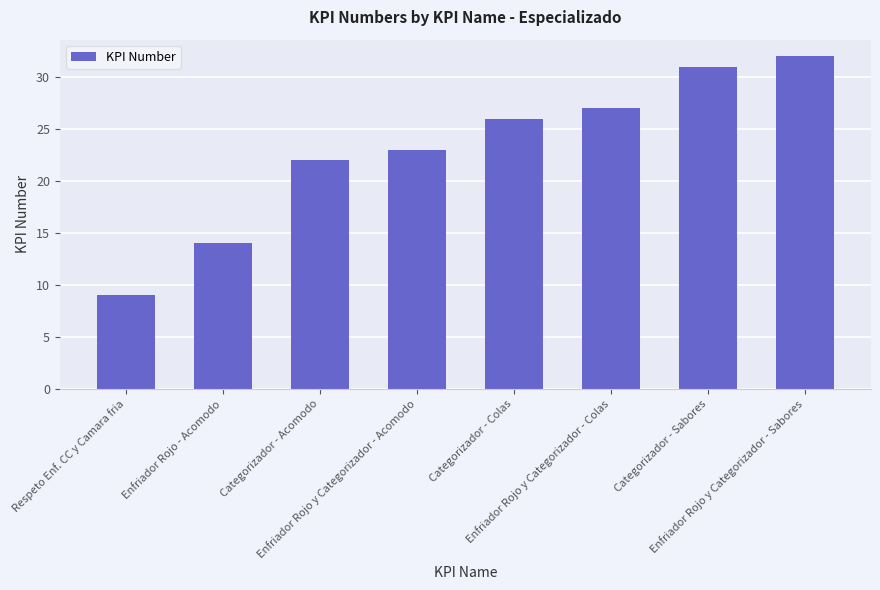

Where is the data nearest to the value 20?

Categorizador - Acomodo